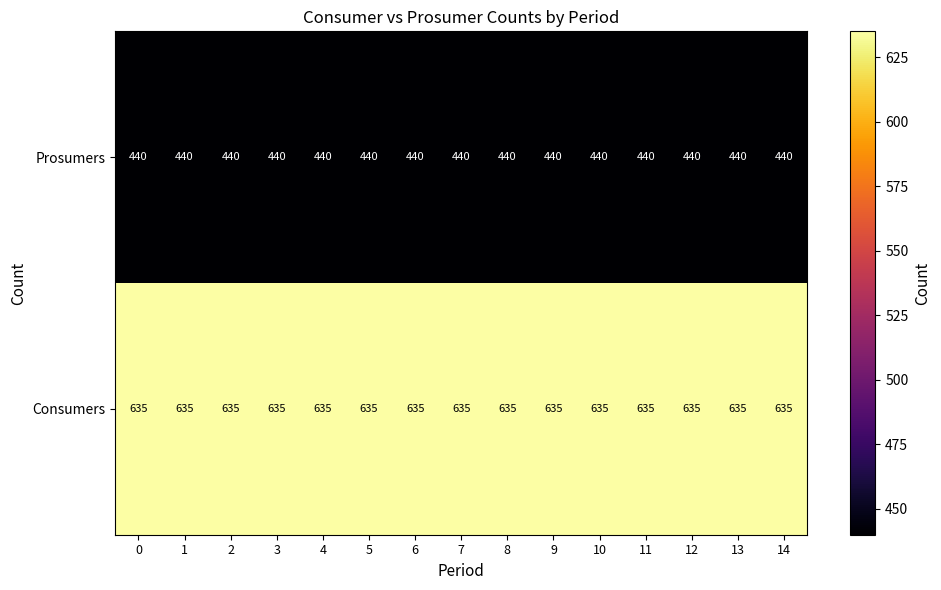

What is the sum of all Prosumers values?

6600